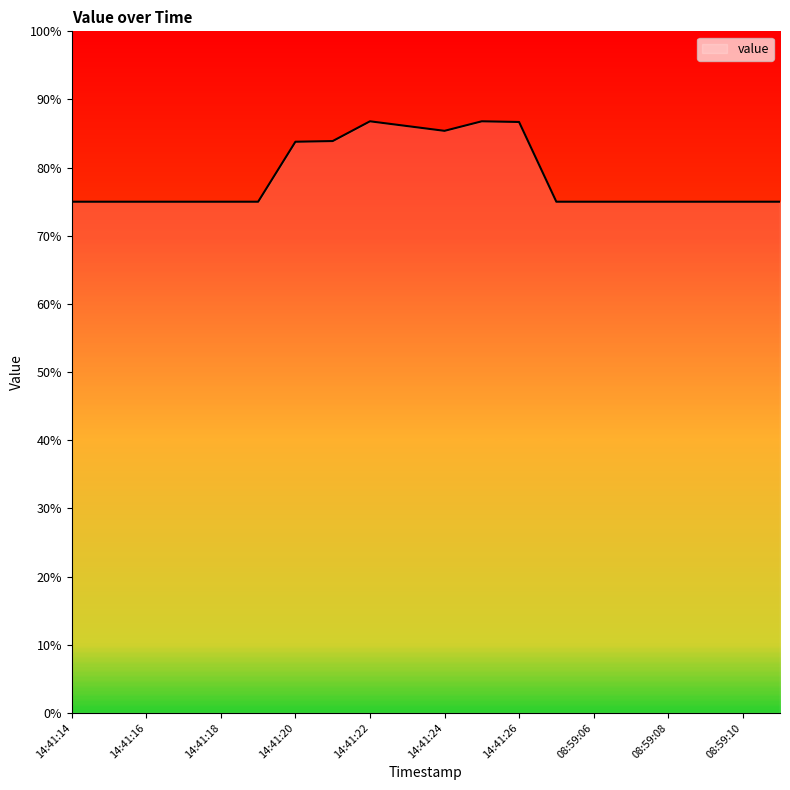

What is the maximum value shown in the chart?

86.8